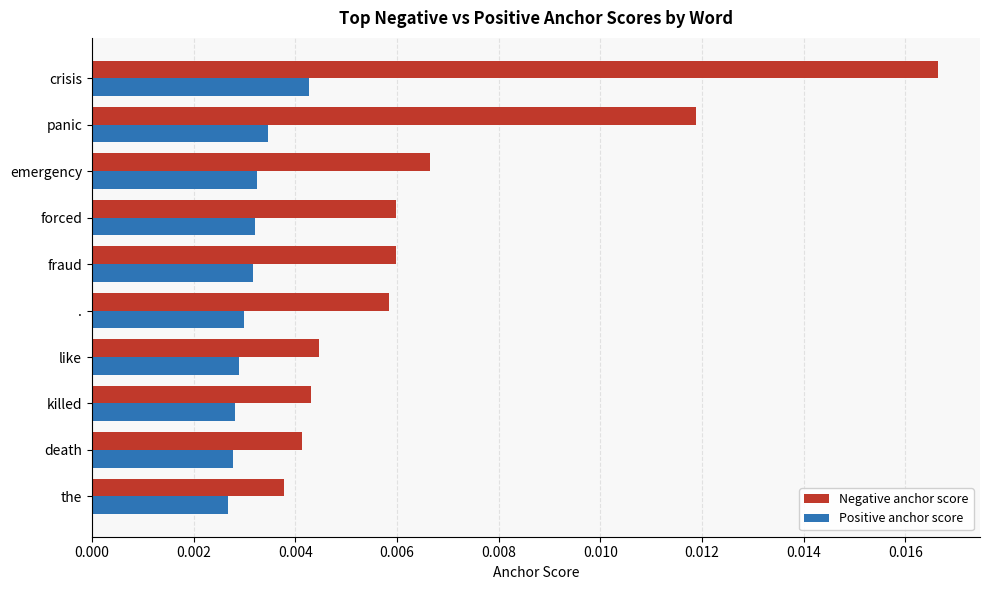

Which series has the largest total across all categories?

Negative anchor score